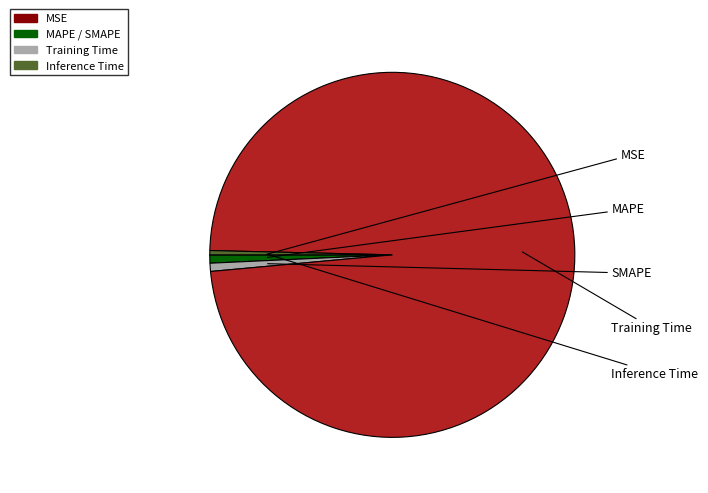

Is there any slice that represents more than half of the pie?

Yes